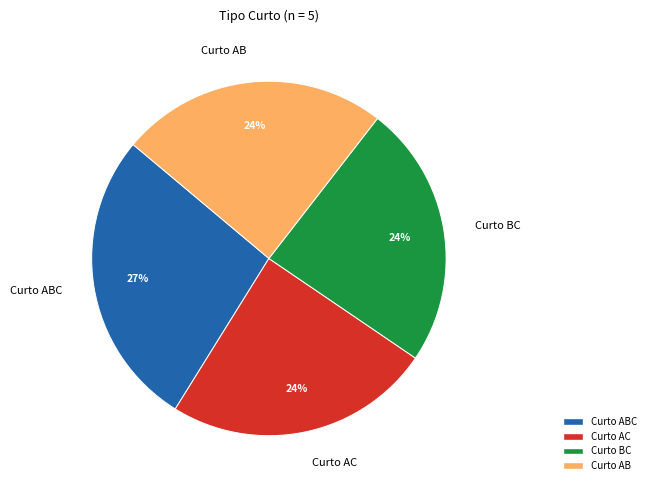

To the nearest percent, what is the difference between the largest and smallest slice percentages?

3%